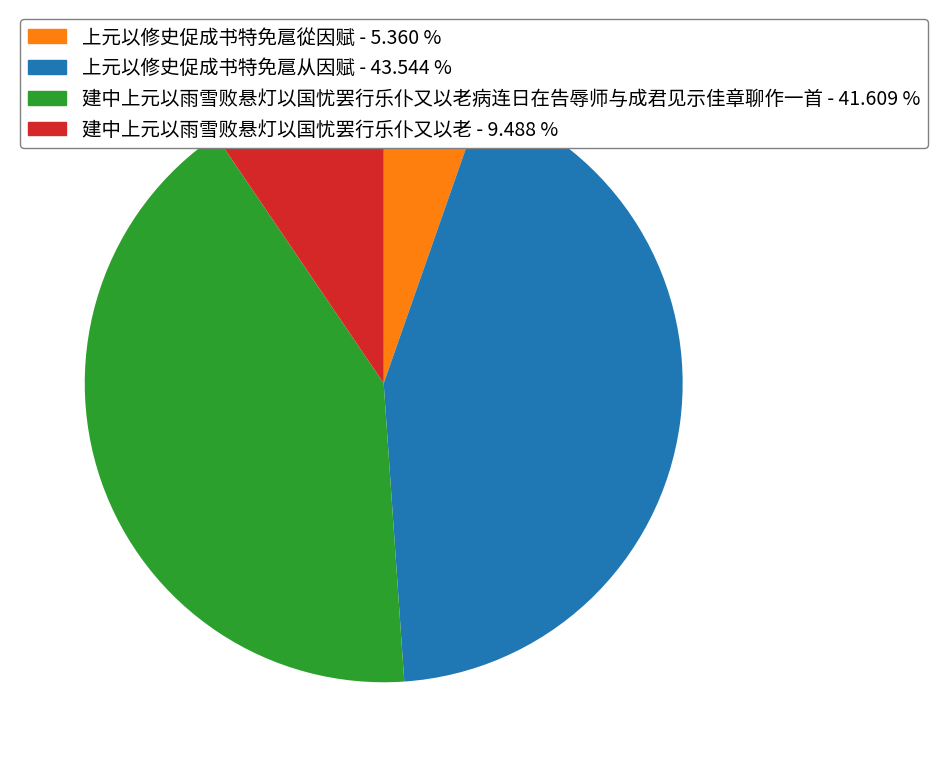

Does any single category account for the majority?

No